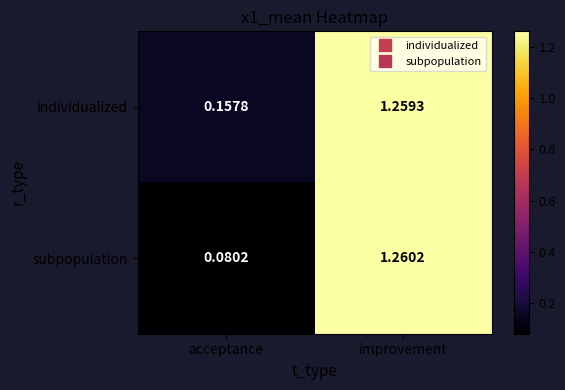

Which series has the largest range (max minus min)?

subpopulation